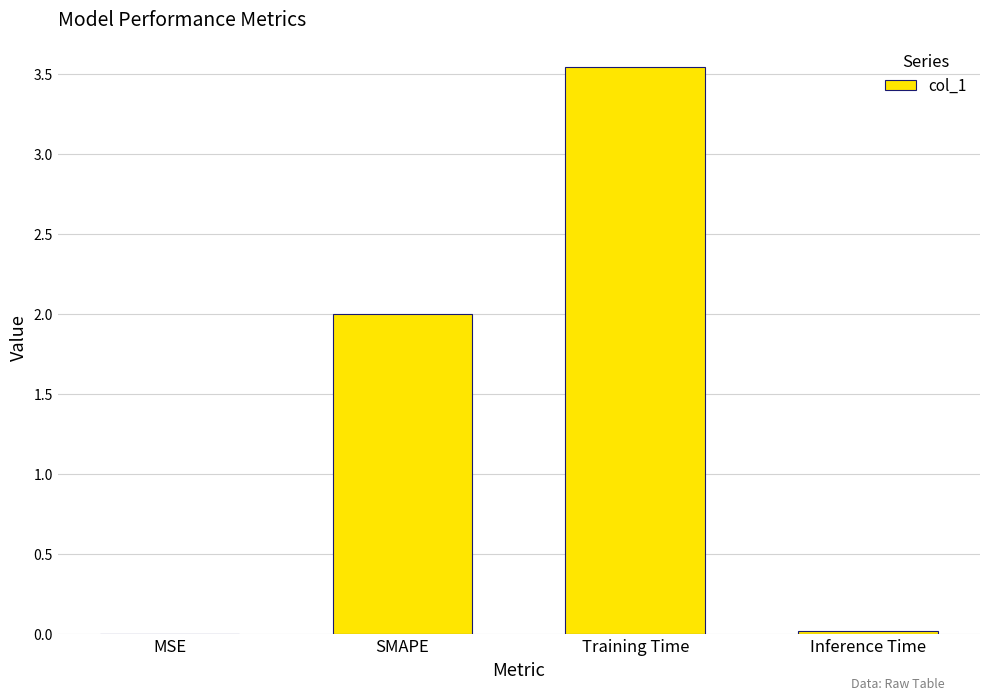

Is it true that the value at SMAPE is 3.4?

False